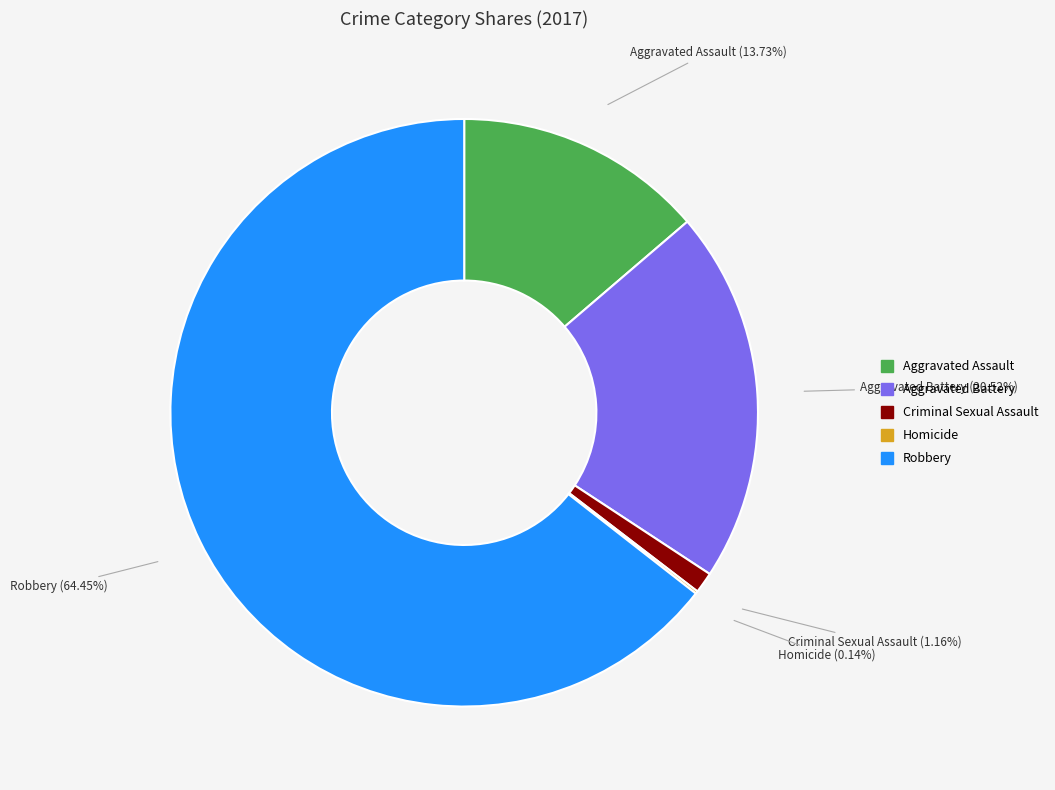

Between Robbery and Aggravated Assault, which is larger?

Robbery